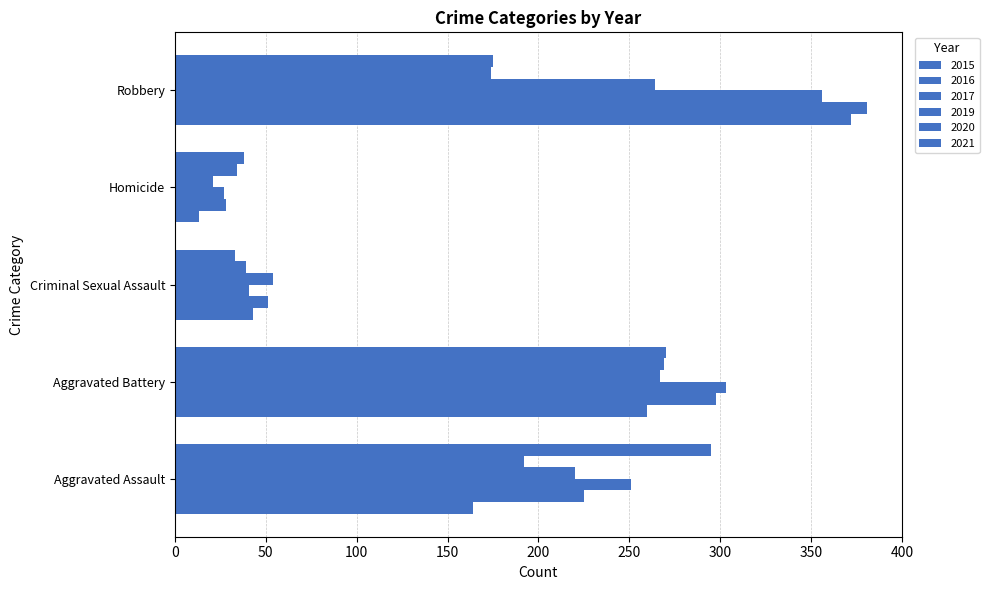

Is the value of 2017 at Aggravated Assault greater than the value of 2016 at Aggravated Battery?

No